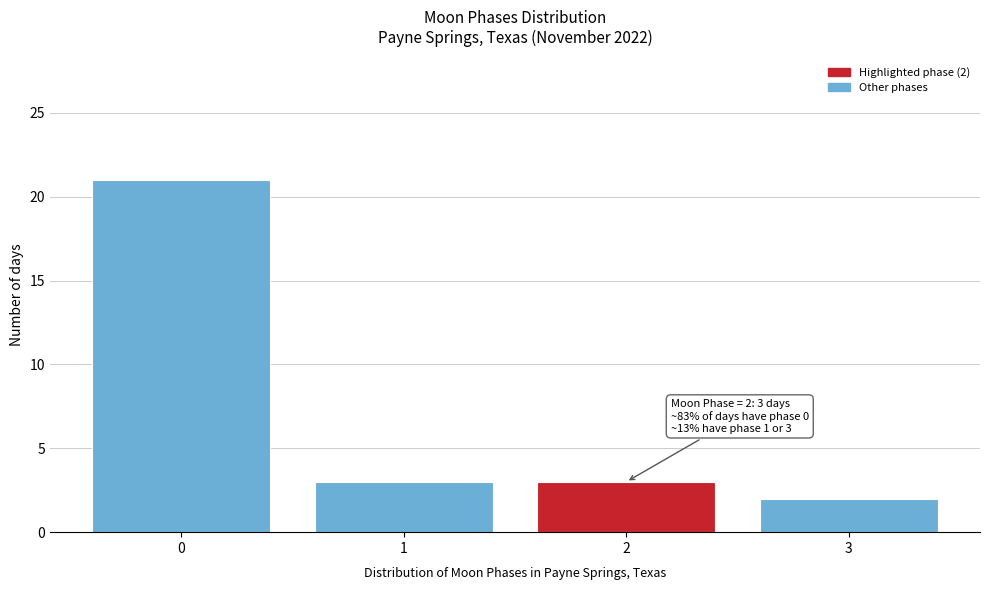

Reading left to right, transcribe all the data shown in this chart.

0=21	1=3	2=3	3=2